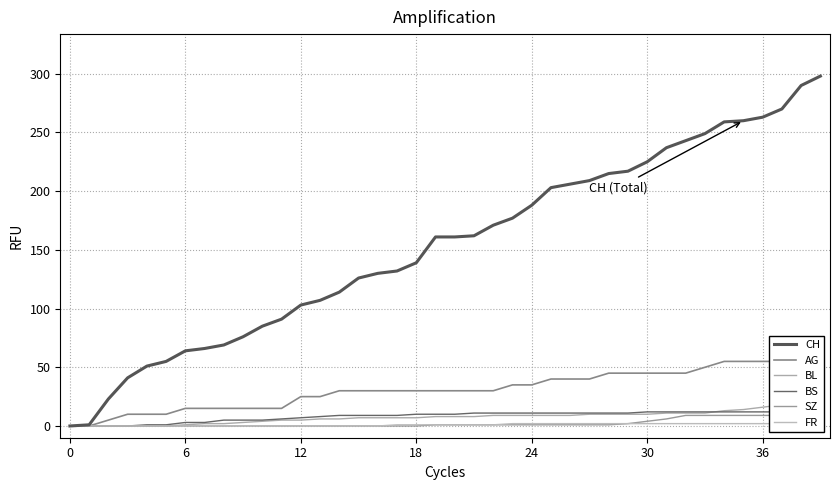

What is the highest value of the CH series?

298